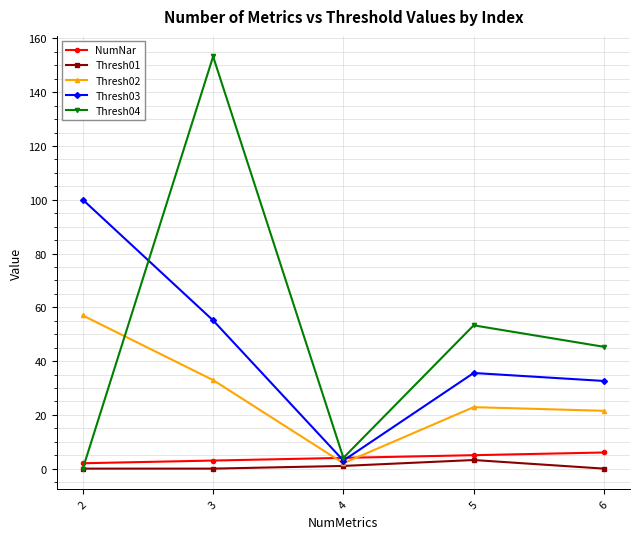

What is the lowest value of the NumNar series?

2.0